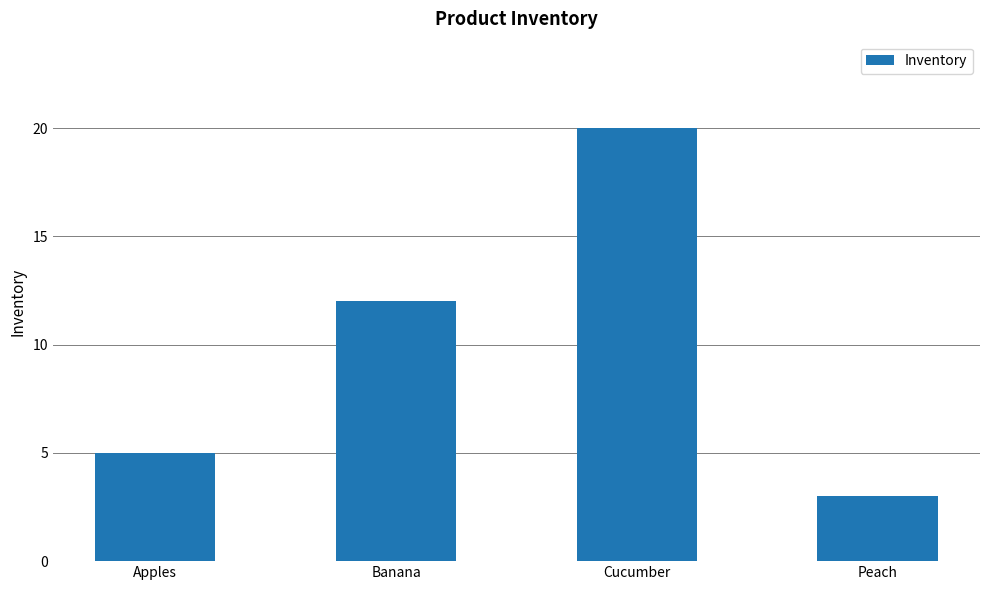

What is the sum of all values?

40